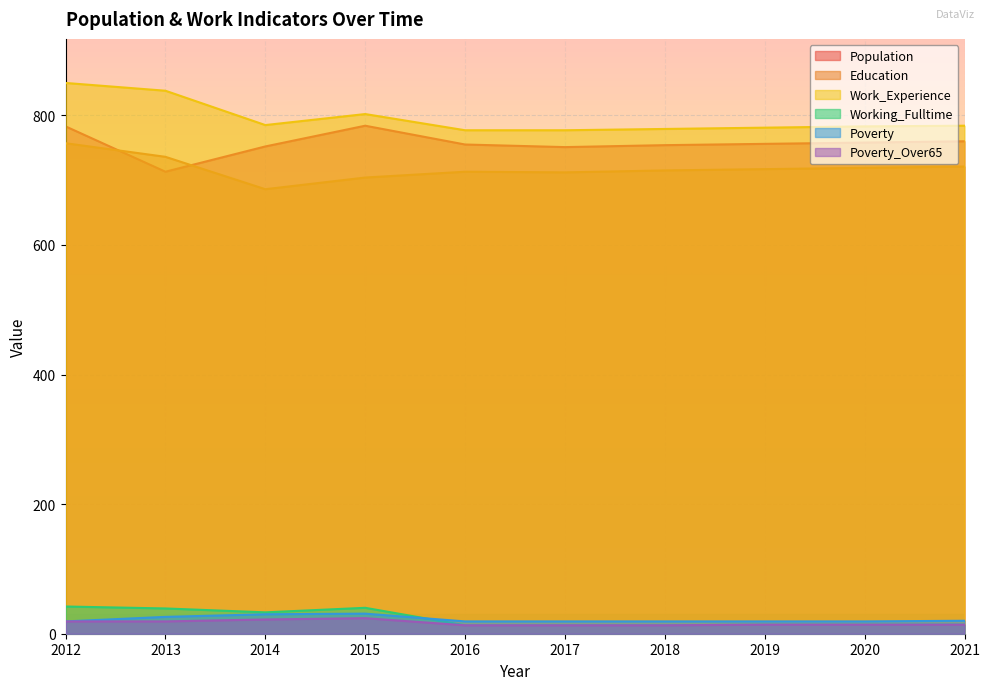

Rank the series by their maximum value, from lowest to highest.

Poverty_Over65, Poverty, Working_Fulltime, Education, Population, Work_Experience